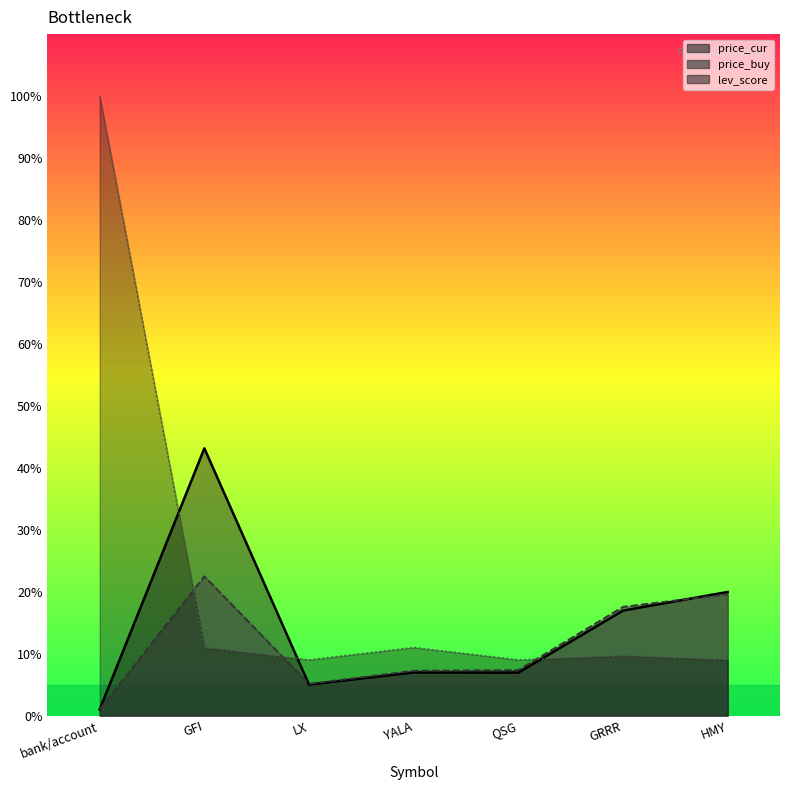

Where is price_cur nearest to the value 22?

HMY